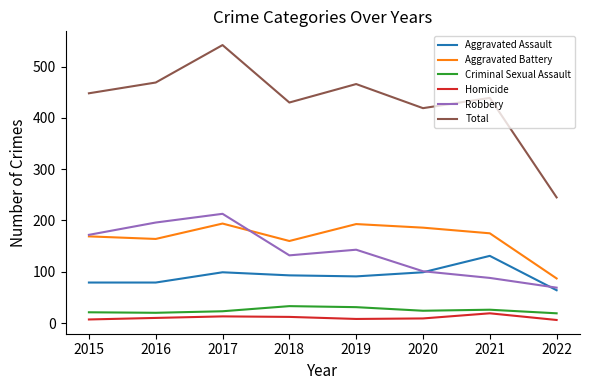

The Aggravated Battery series shows 186 at 2020. True or false?

True